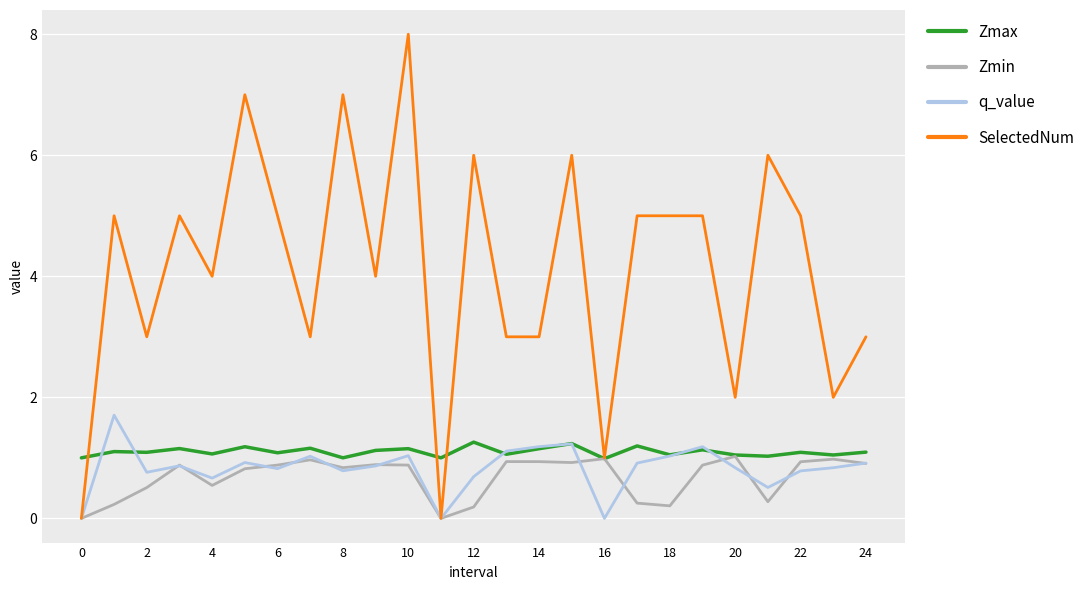

Rank the series by their maximum value, from lowest to highest.

Zmin, Zmax, q_value, SelectedNum